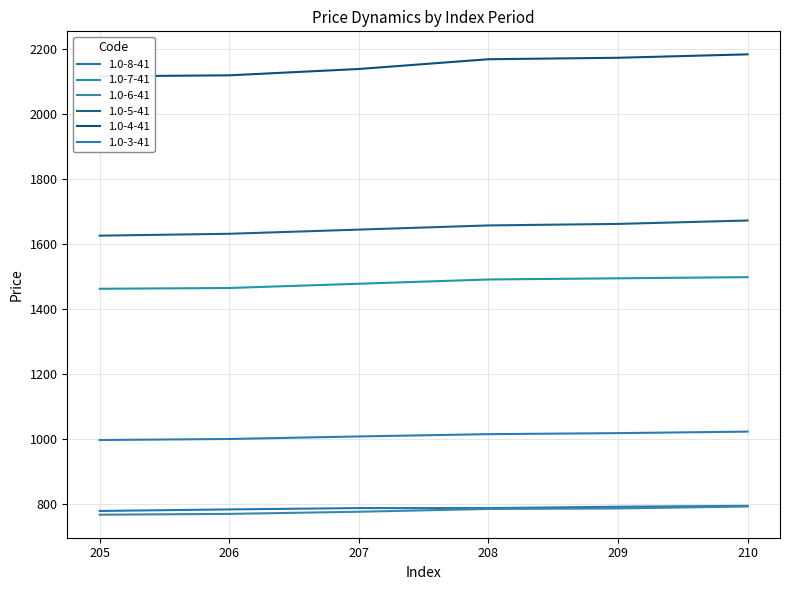

Where does the 1.0-8-41 series first go above 787?

207